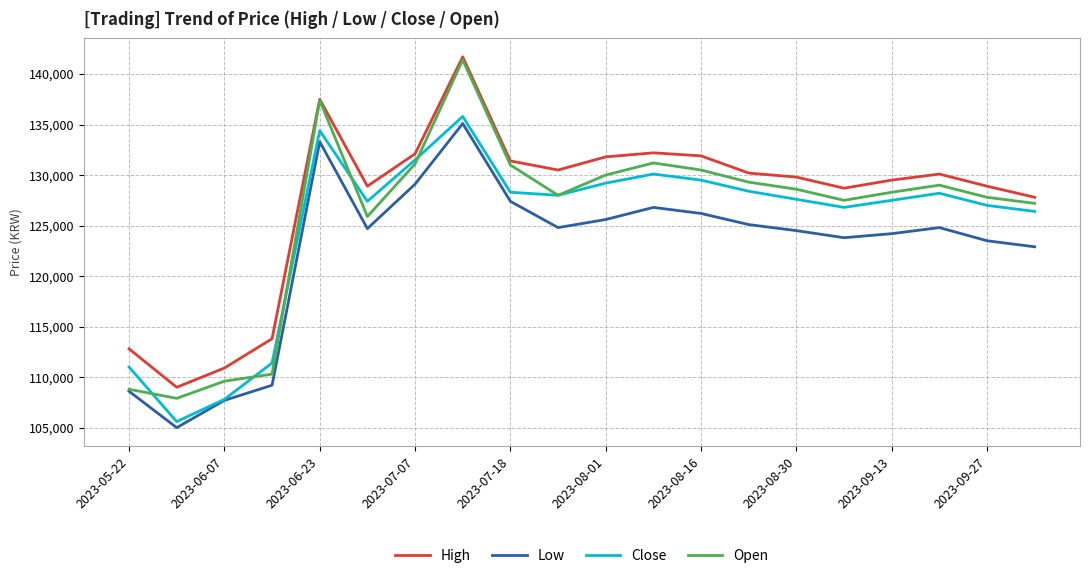

What is the maximum value for Open?

141400